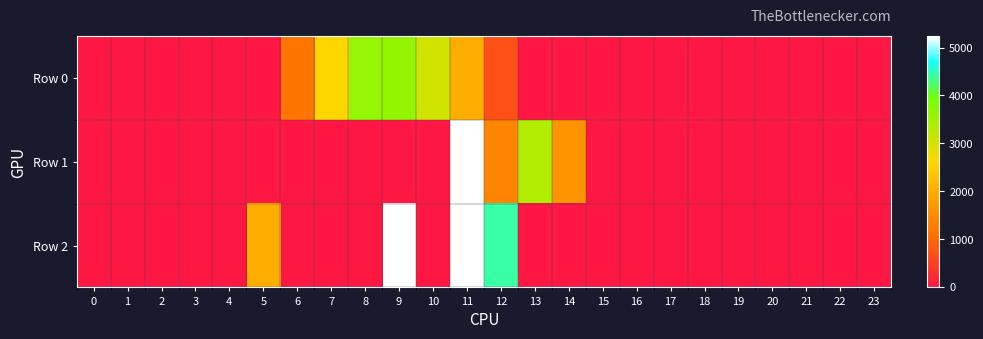

Which series has the largest total across all categories?

Row 2